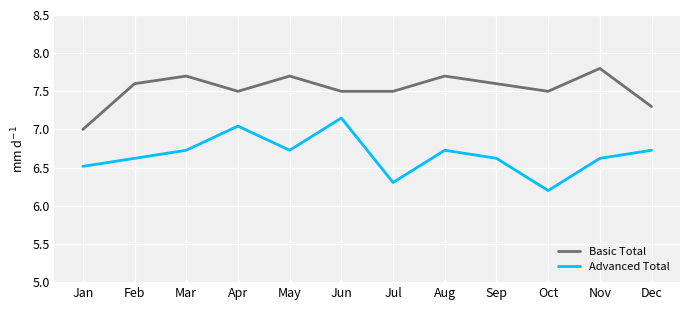

Which category has the lowest value in the Basic Total series?

Jan